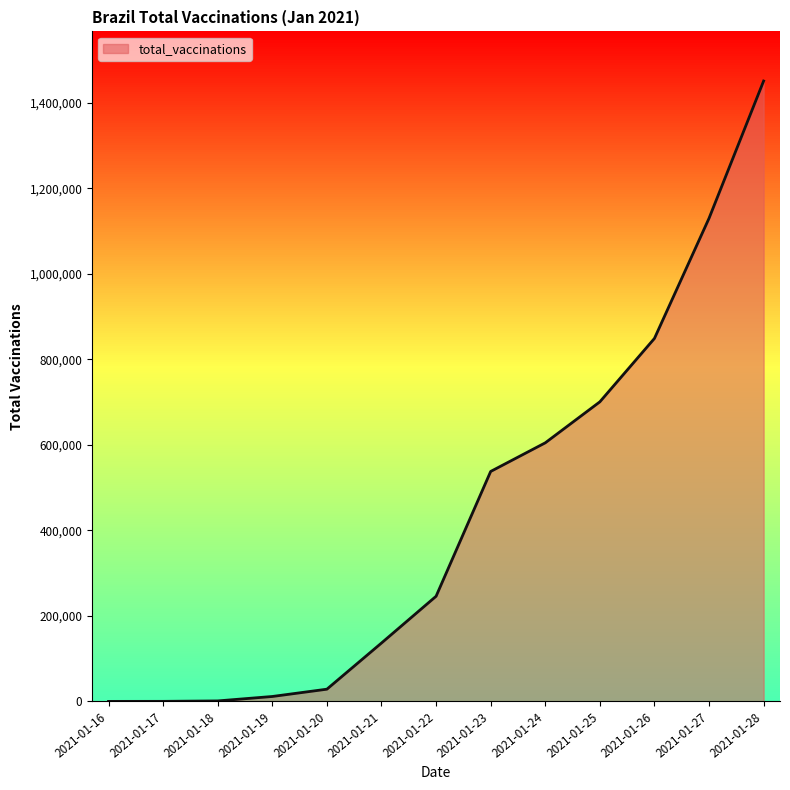

How many lines are shown in the chart?

1